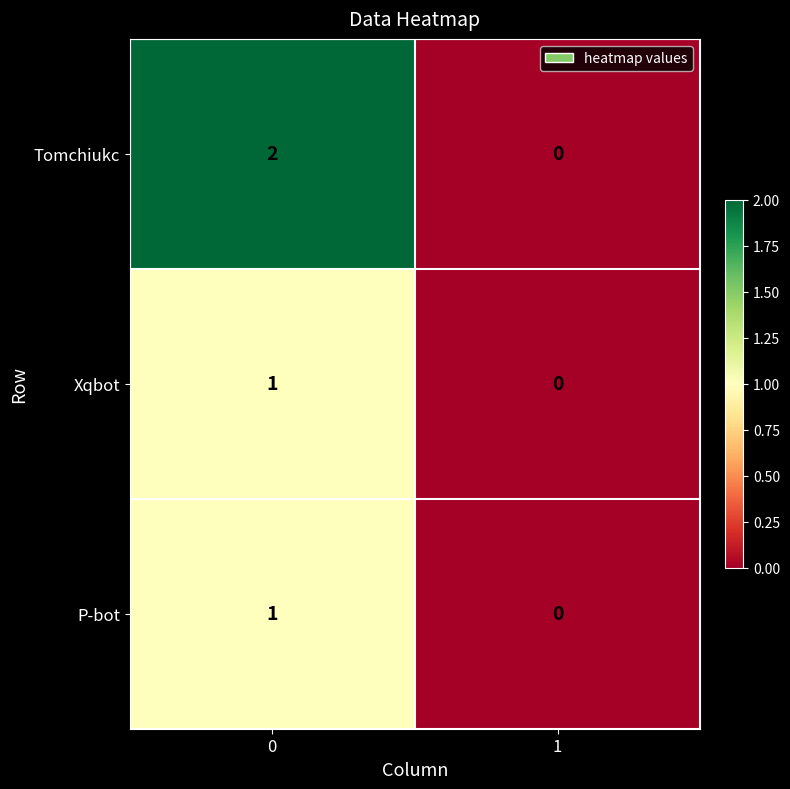

Which series has the largest total across all categories?

Tomchiukc